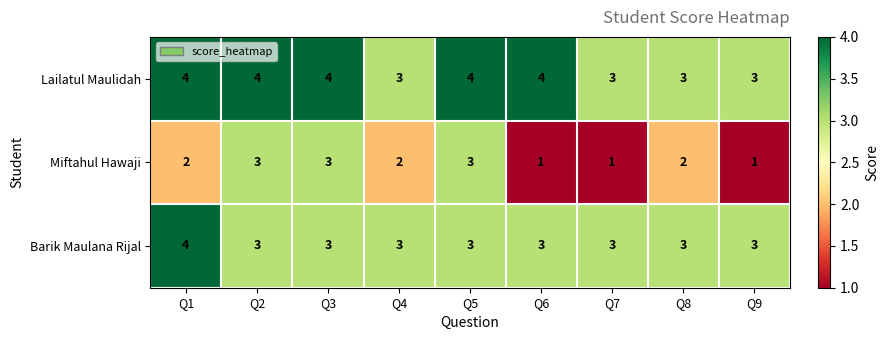

At how many categories does at least one series exceed 1?

9